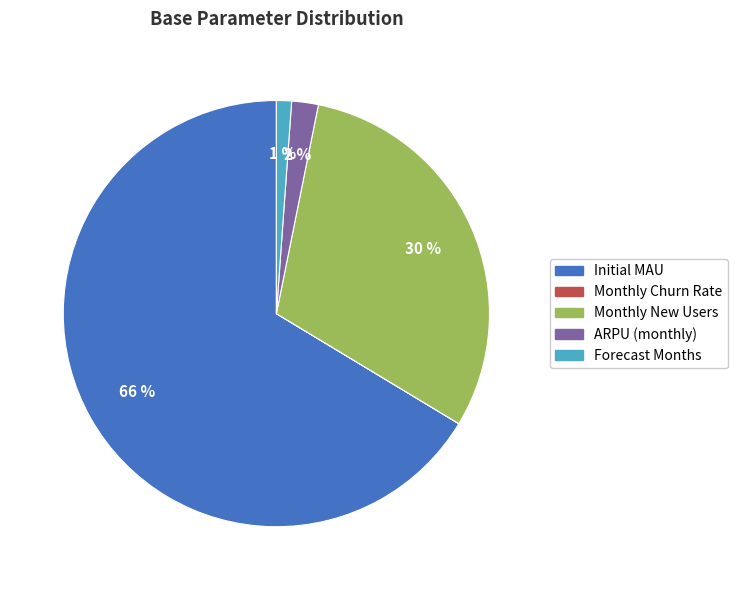

Which has a higher value, Monthly New Users or Forecast Months?

Monthly New Users